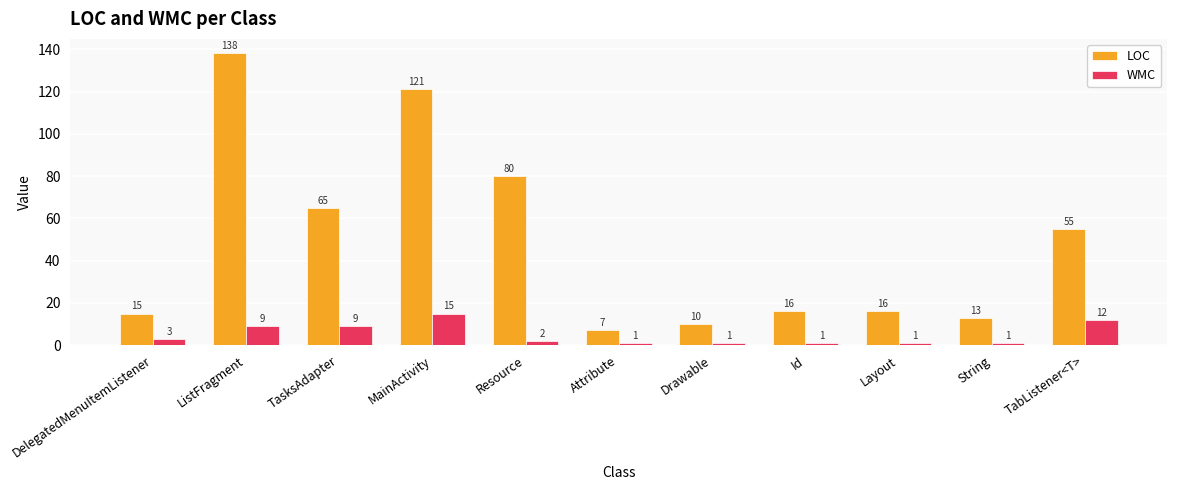

The LOC series shows 8 at String. True or false?

False